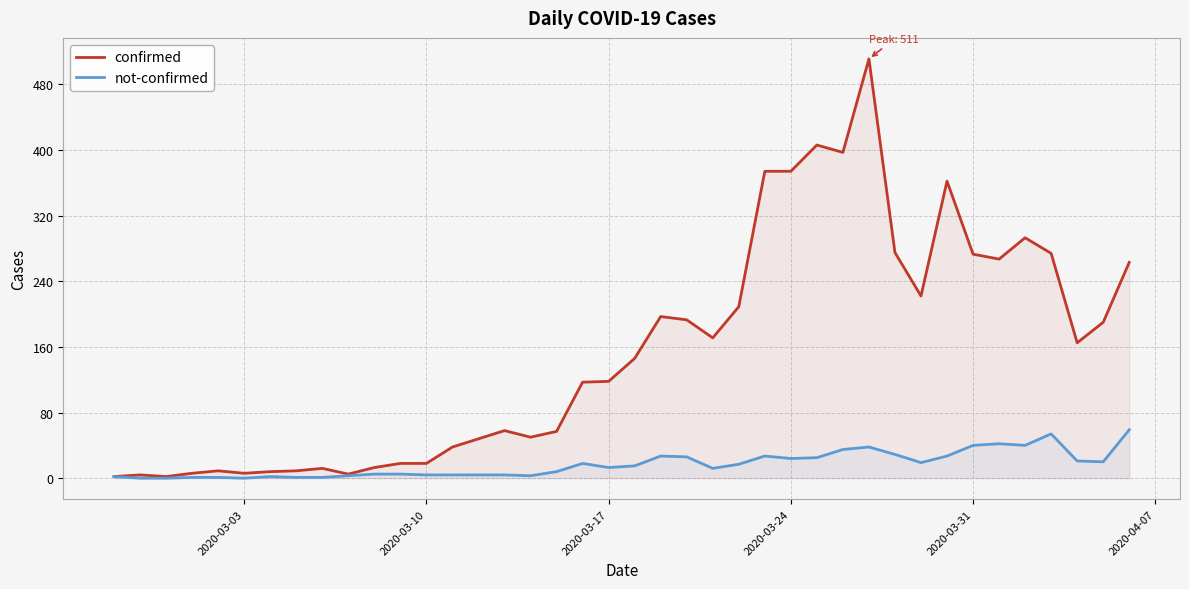

List the series in order of their overall mean, highest first.

confirmed, not-confirmed